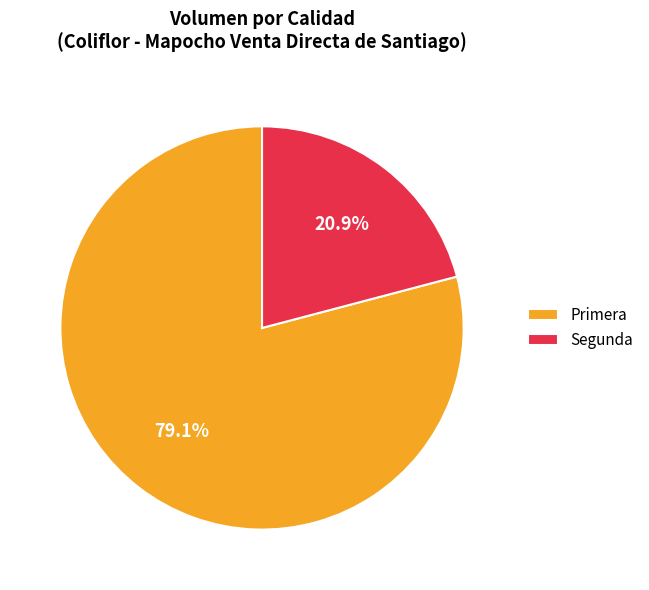

Do Segunda and Primera together represent more than half of the pie?

Yes